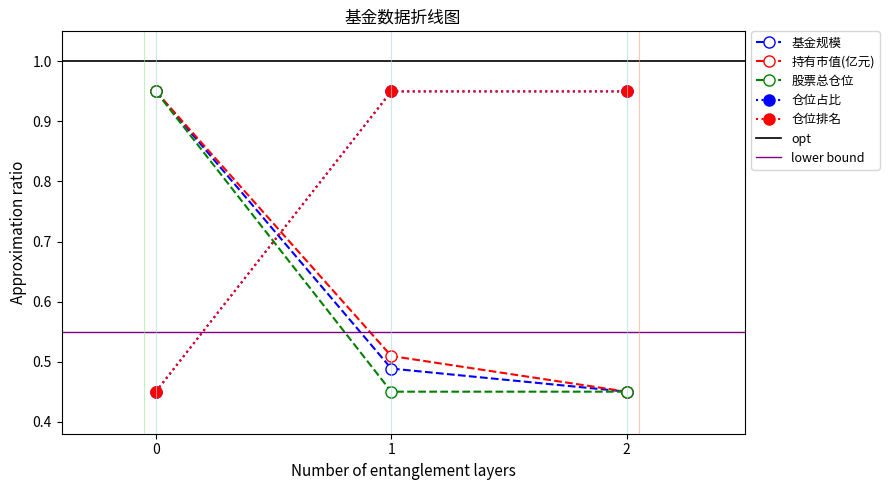

What is the difference between the maximum and second lowest values in the 基金规模 series?

0.5